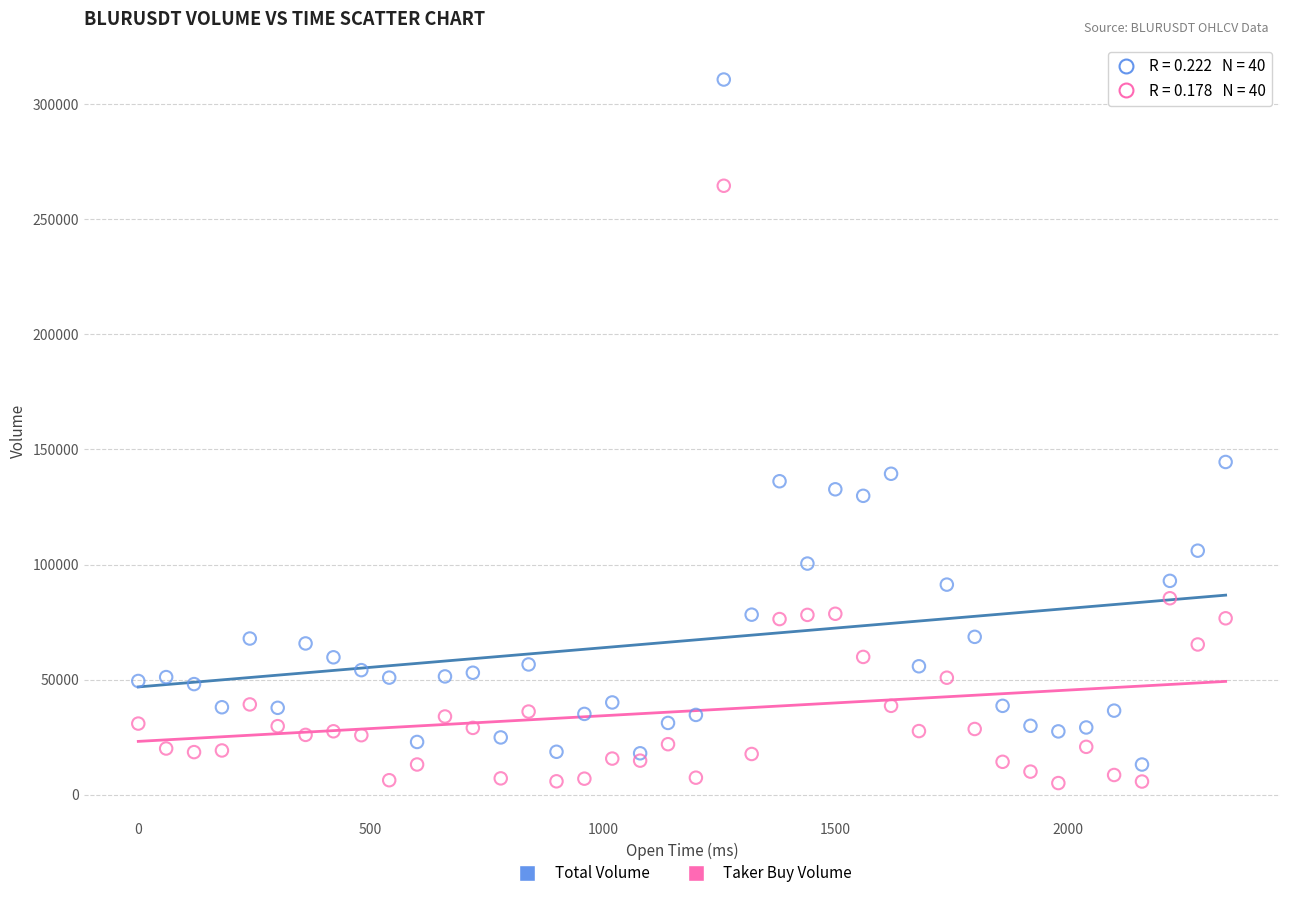

Across all series, what Y value is closest to 157907?

144574